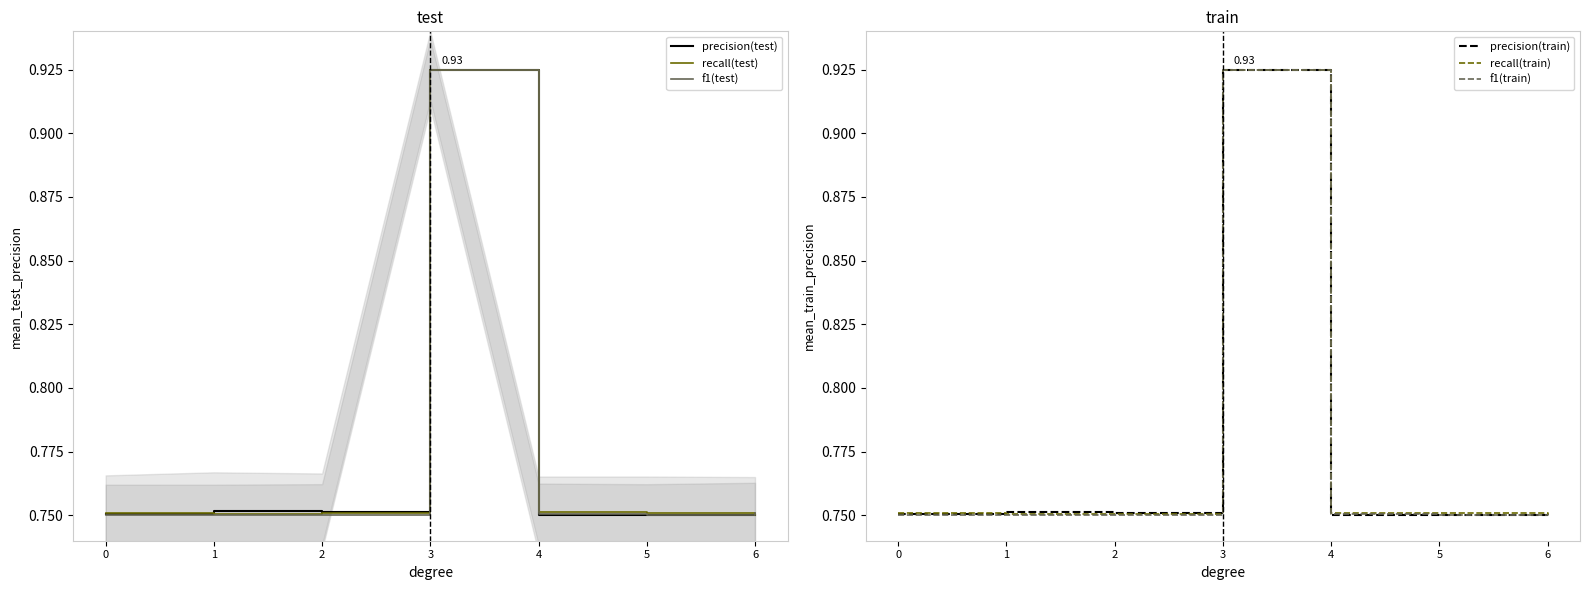

True or false: recall(train) has a value of 0.8 at 2.

True